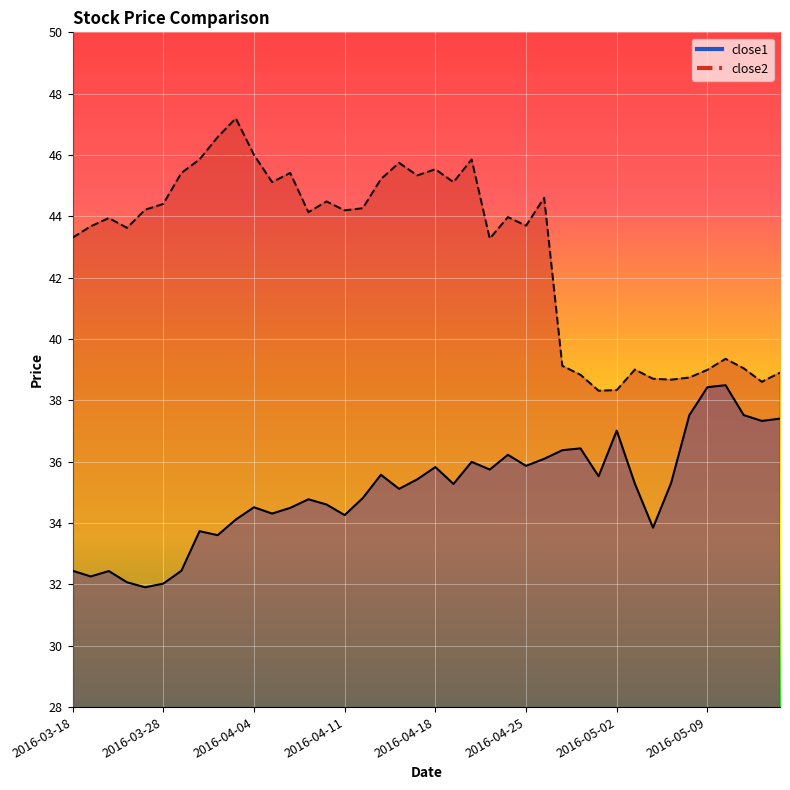

Which label corresponds to the smallest value in the chart?

2016-03-24